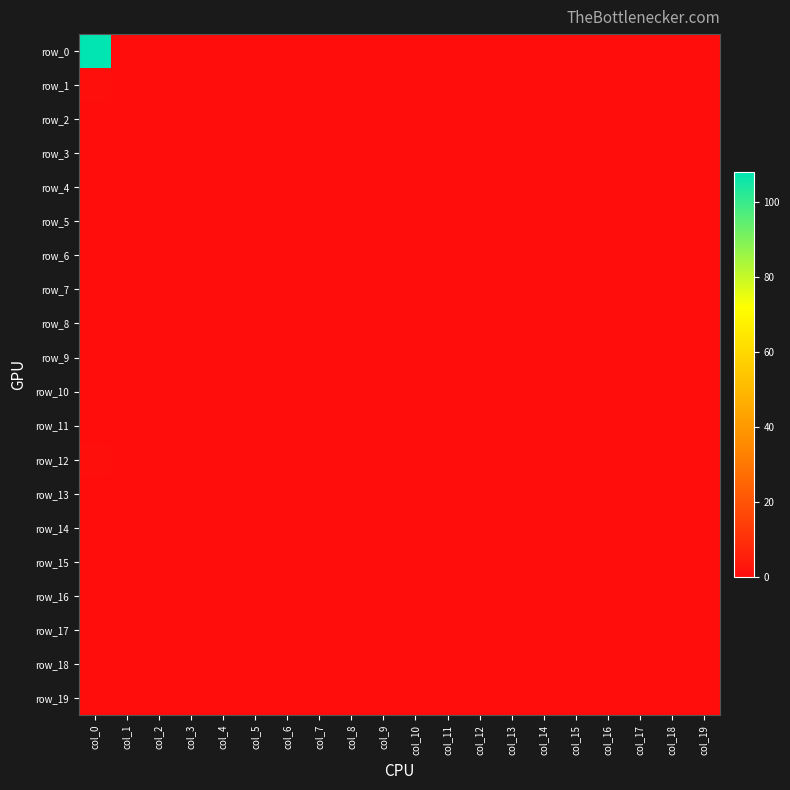

How many series are shown in this chart?

20